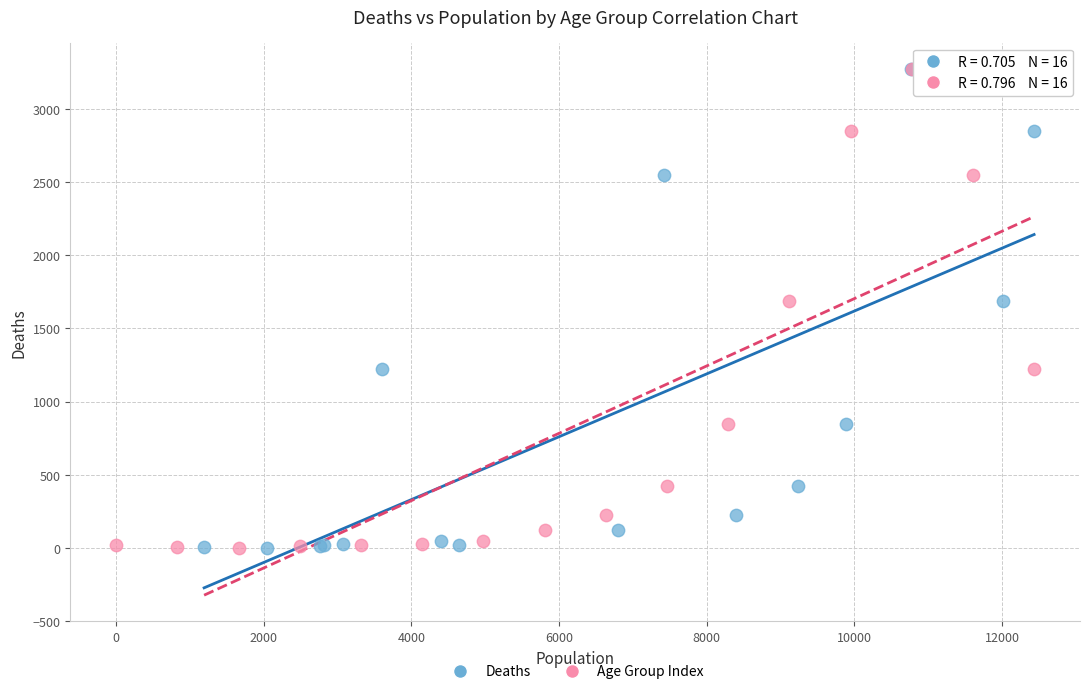

What are all the series names shown in the legend?

Deaths, Age Group Index